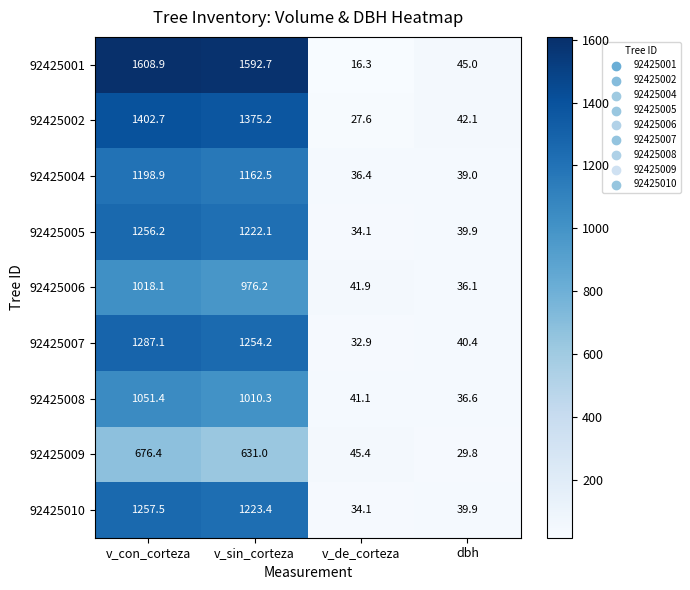

The 92425008 series shows 520.7 at v_con_corteza. True or false?

False